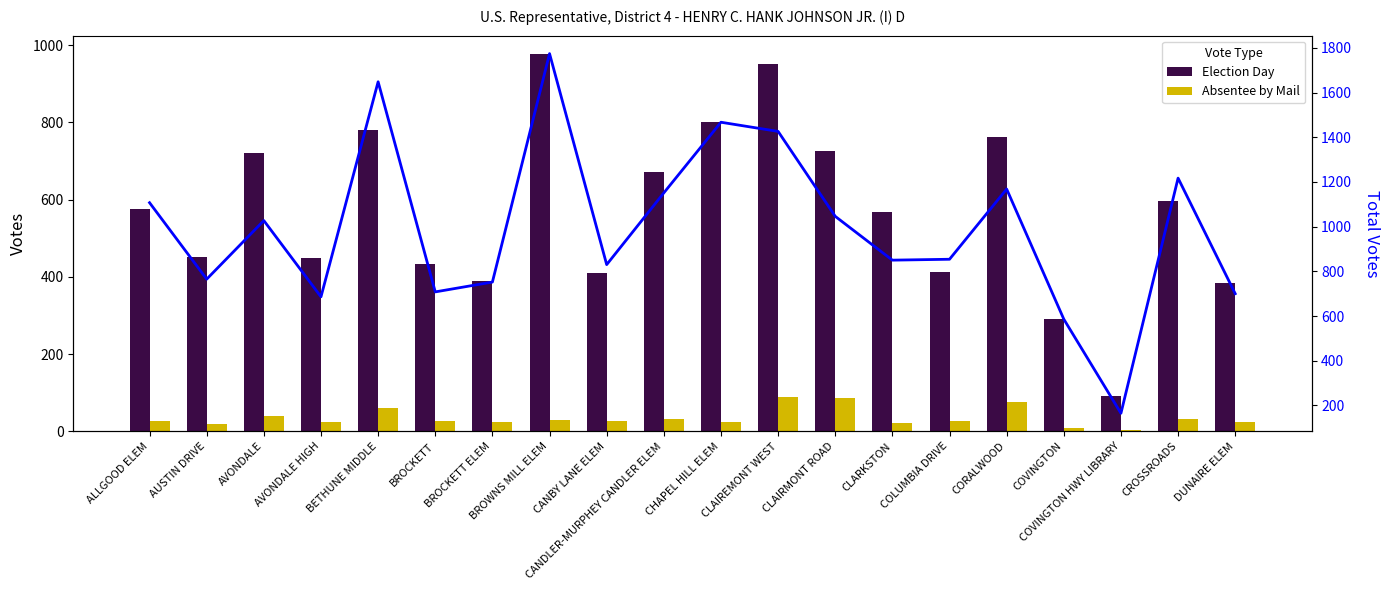

Rank the categories by Election Day value from lowest to highest.

COVINGTON HWY LIBRARY, COVINGTON, DUNAIRE ELEM, BROCKETT ELEM, CANBY LANE ELEM, COLUMBIA DRIVE, BROCKETT, AVONDALE HIGH, AUSTIN DRIVE, CLARKSTON, ALLGOOD ELEM, CROSSROADS, CANDLER-MURPHEY CANDLER ELEM, AVONDALE, CLAIRMONT ROAD, CORALWOOD, BETHUNE MIDDLE, CHAPEL HILL ELEM, CLAIREMONT WEST, BROWNS MILL ELEM